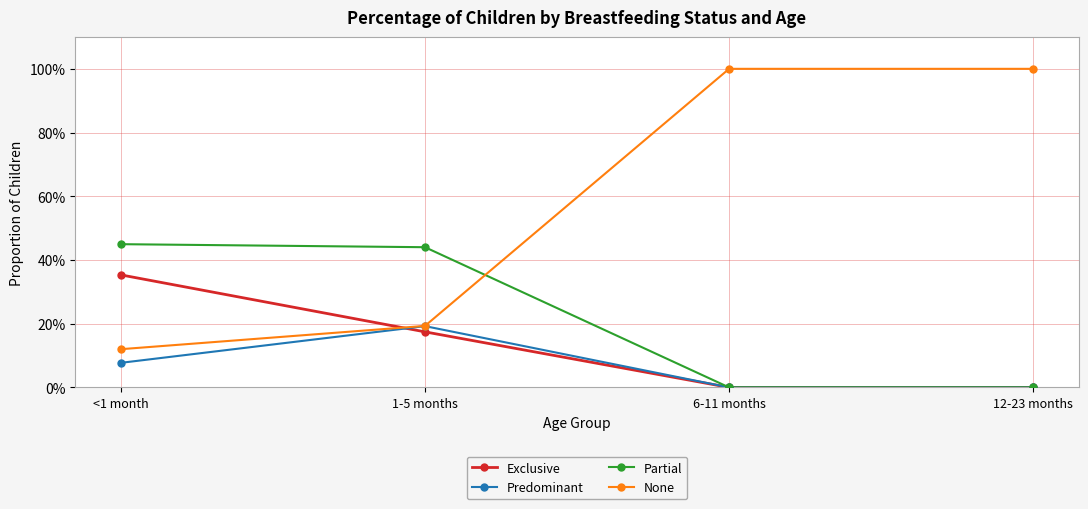

List the series in order of their peak value, highest first.

None, Partial, Exclusive, Predominant